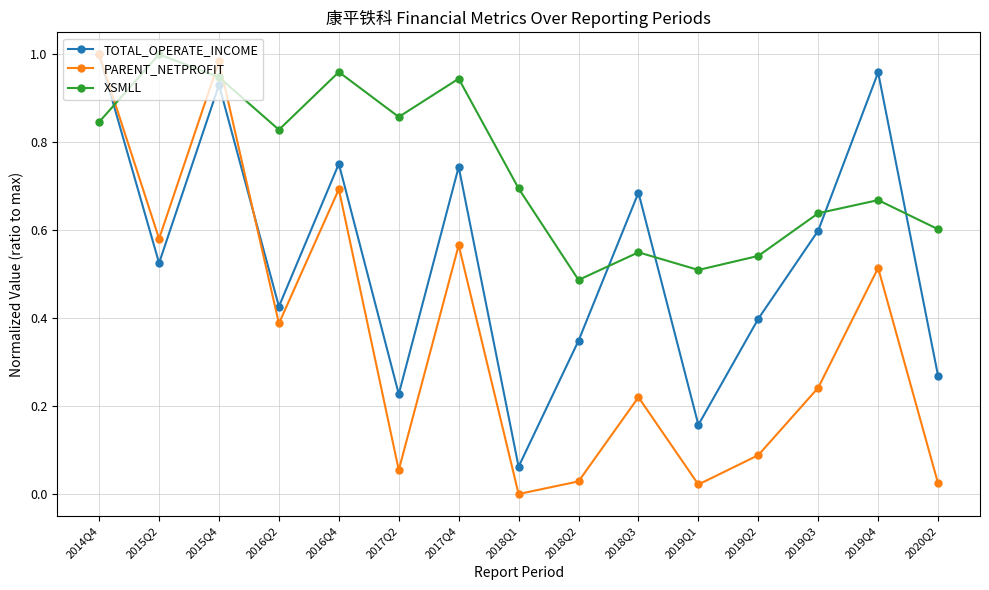

Rank the series by their average value, from highest to lowest.

XSMLL, TOTAL_OPERATE_INCOME, PARENT_NETPROFIT